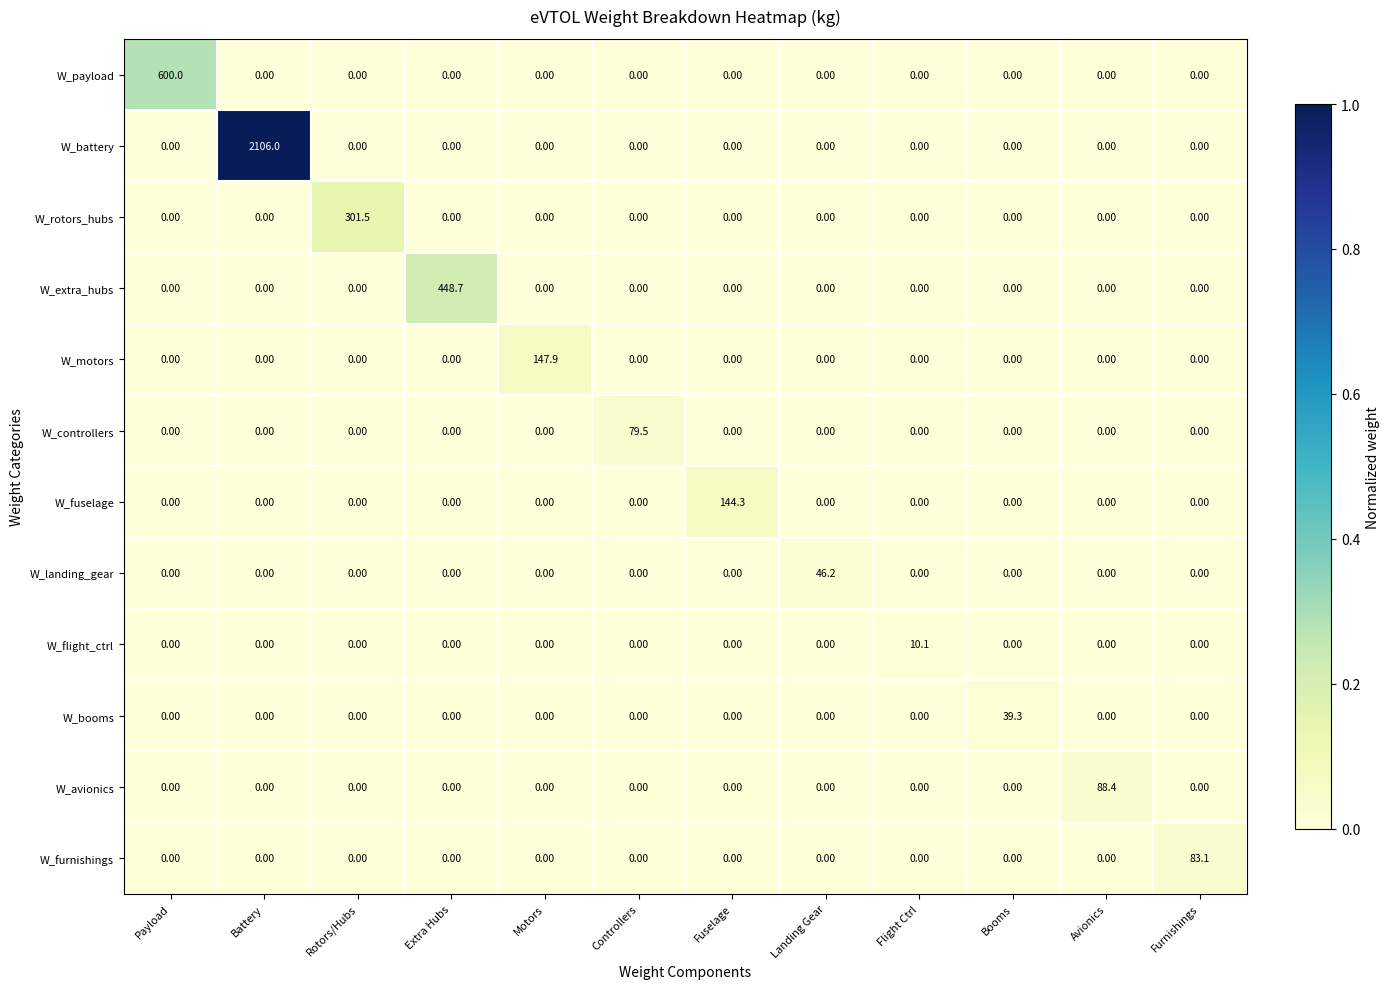

What is the total value across all series at Flight Ctrl?

10.1